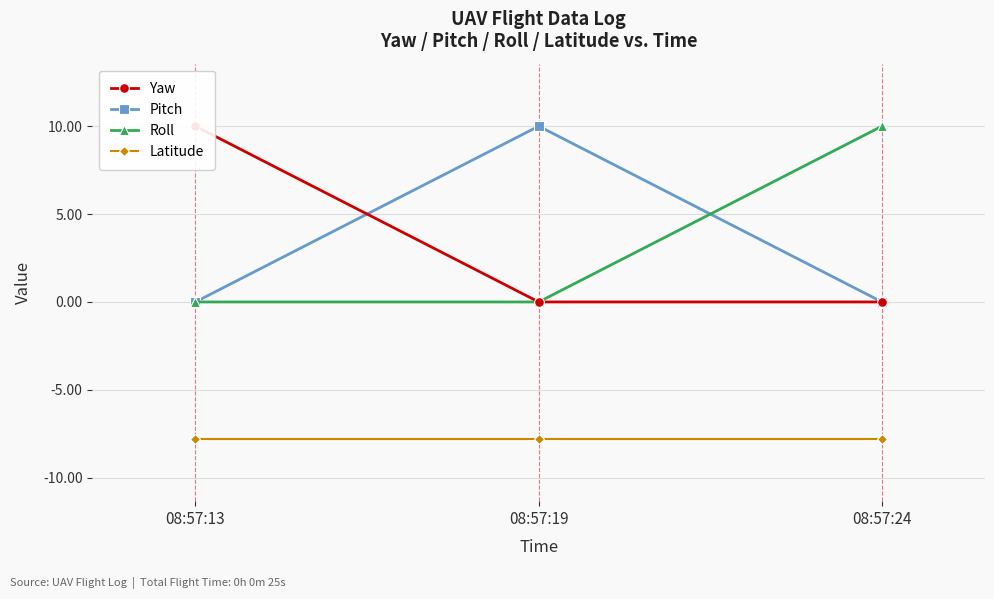

What are all the series names shown in the legend?

Yaw, Pitch, Roll, Latitude